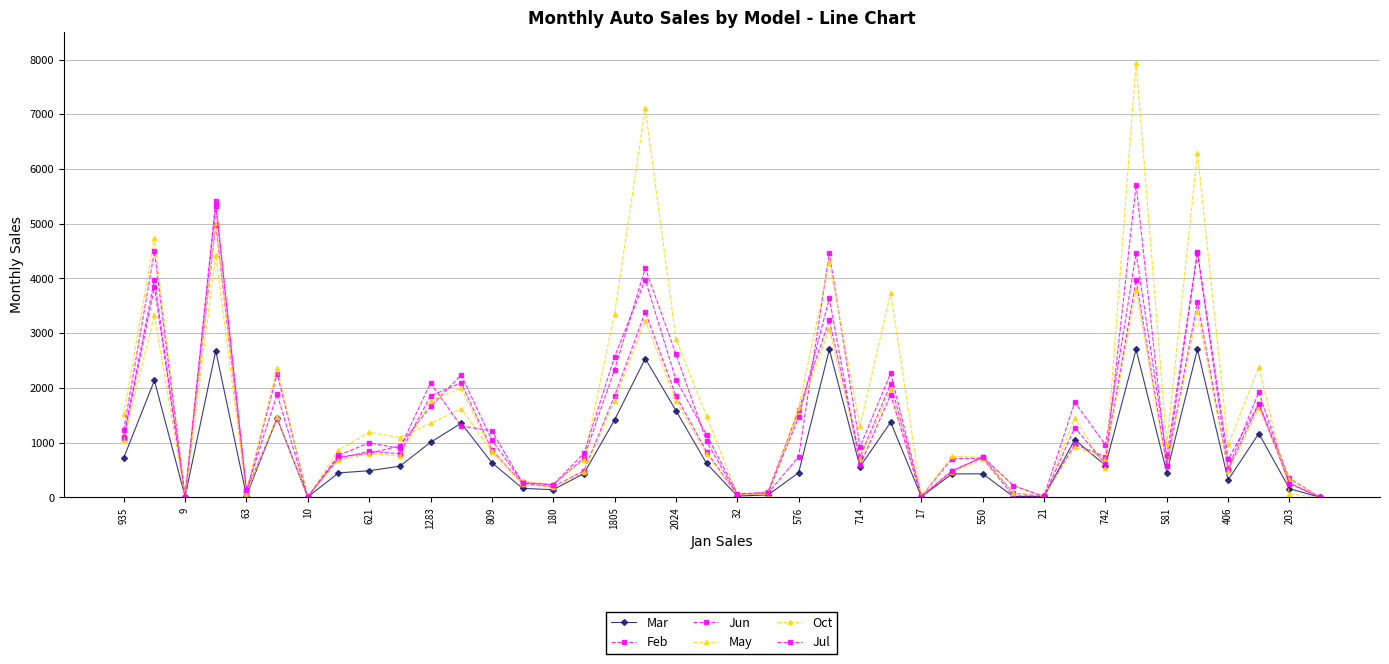

At which label does Mar first exceed 560?

935